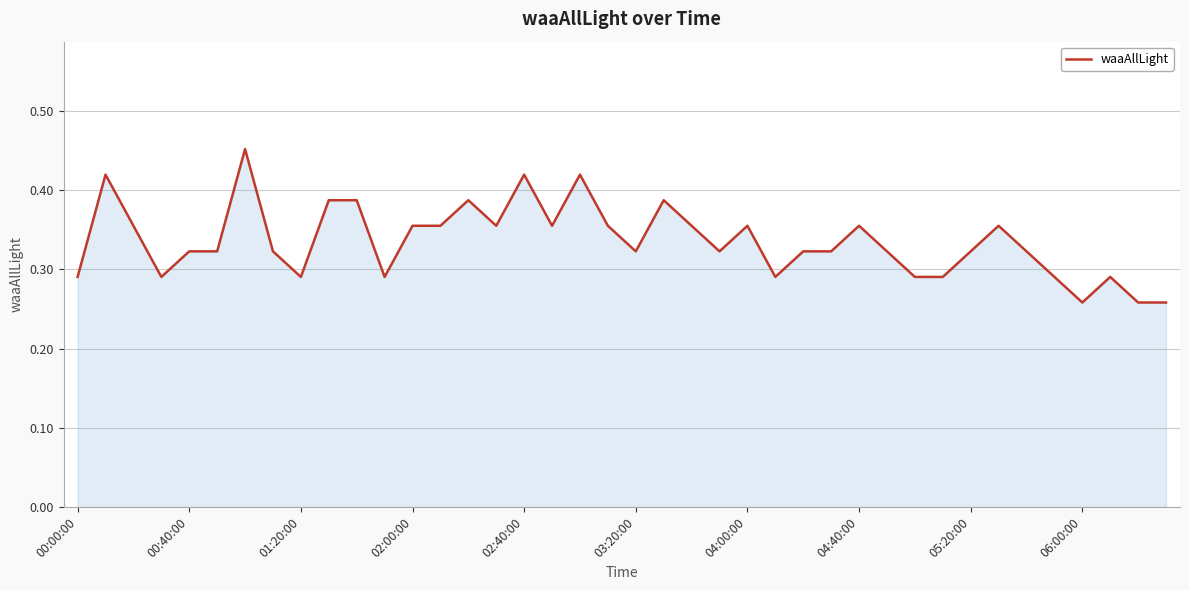

The chart shows a value of 0.6 at 04:00:00. True or false?

False